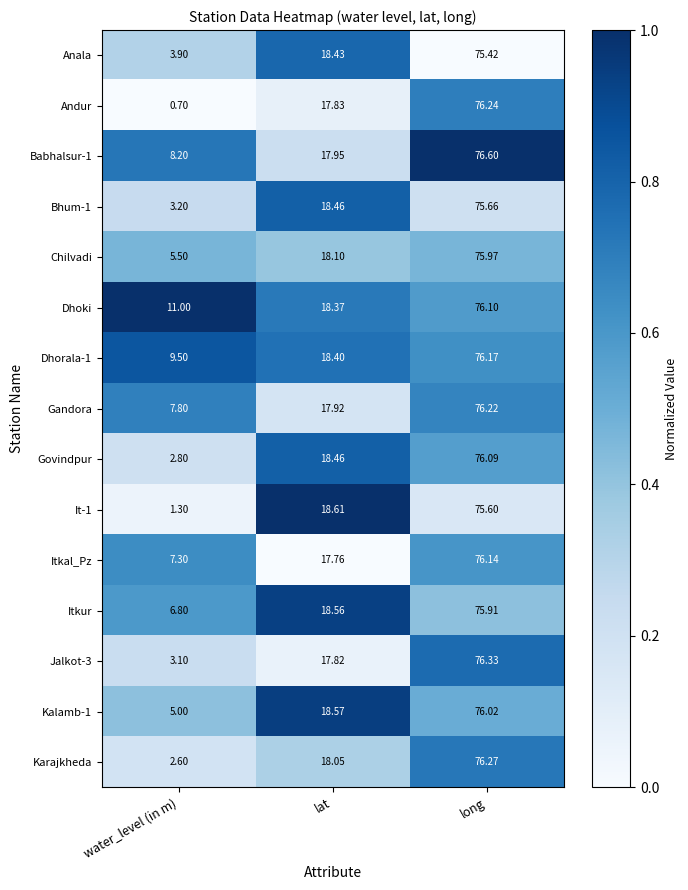

Where is Karajkheda nearest to the value 39?

lat